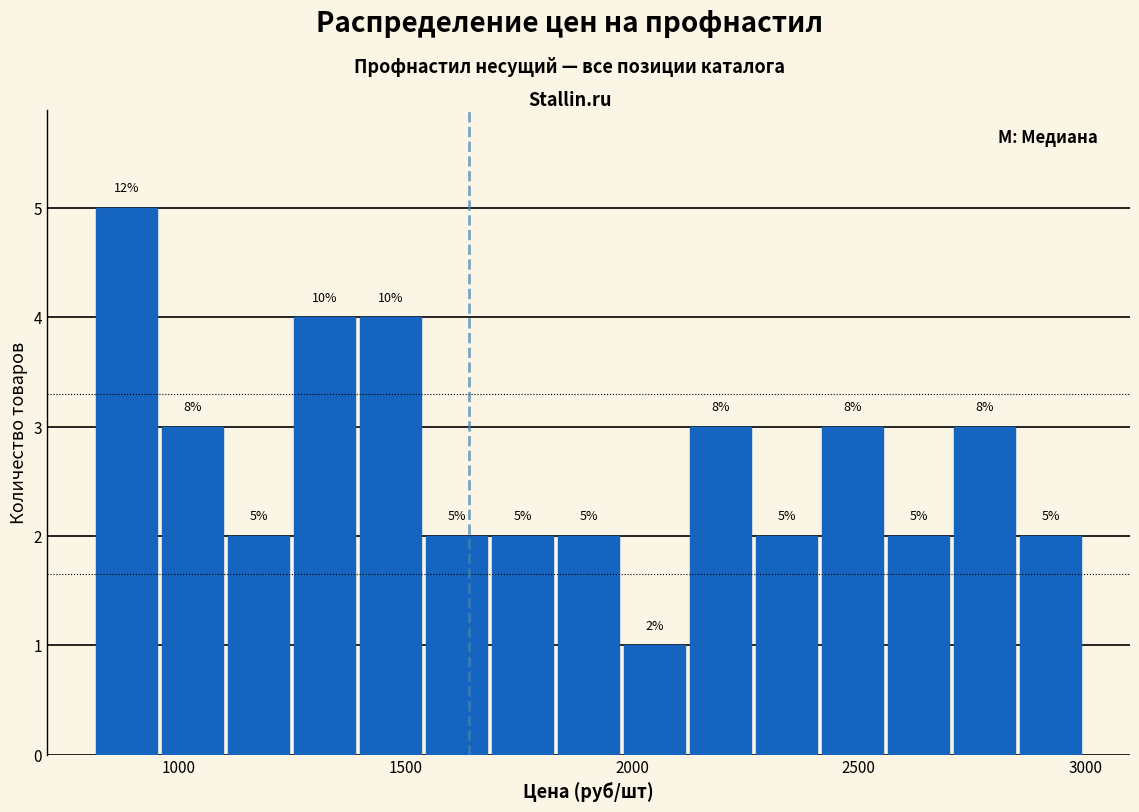

Around what value on the x-axis is the tallest bar? Give the approximate position of its centre, as read against the axis.

900